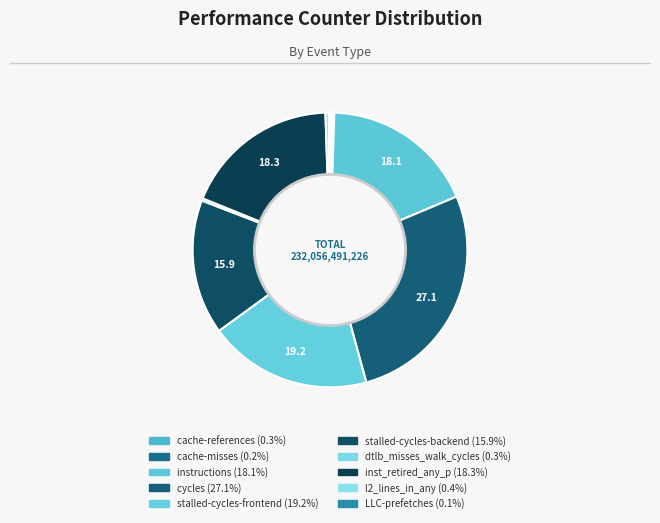

What is the ratio of the value at stalled-cycles-frontend to the value at stalled-cycles-backend?

1.2